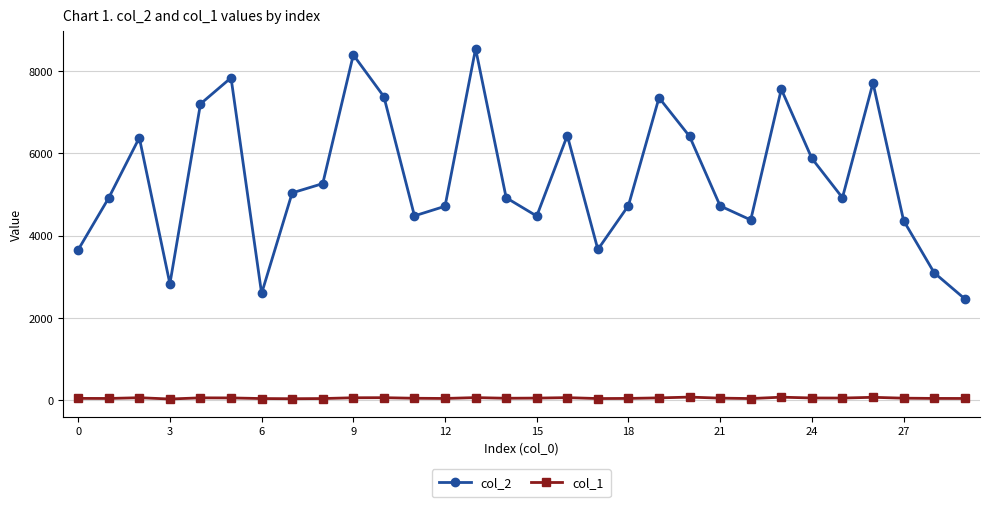

Which series has the widest spread of values?

col_2